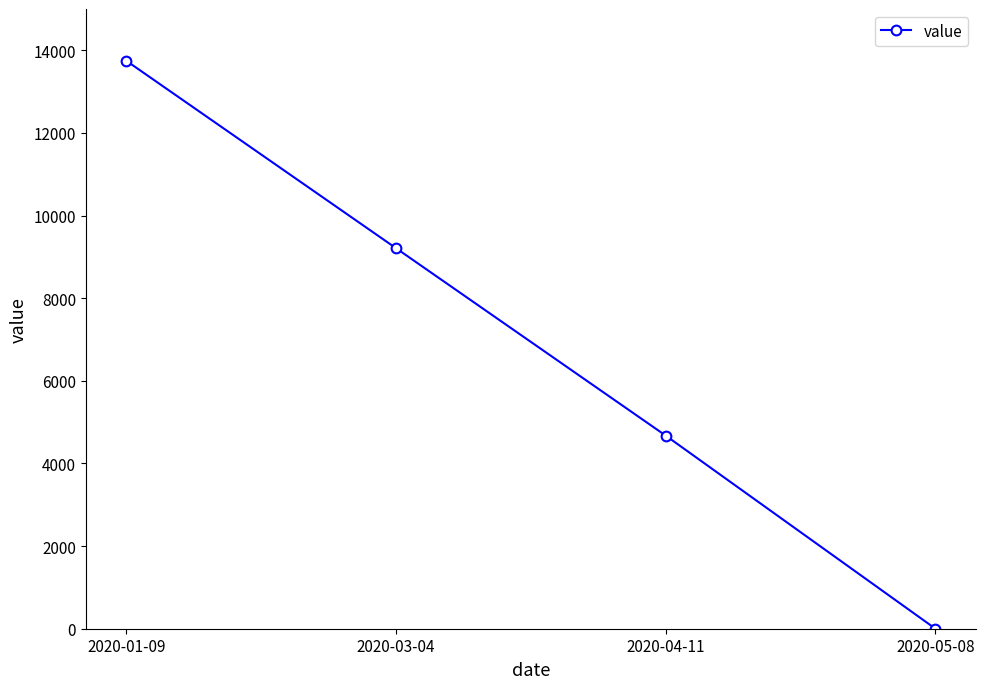

What is the difference between the maximum and minimum values?

13748.0